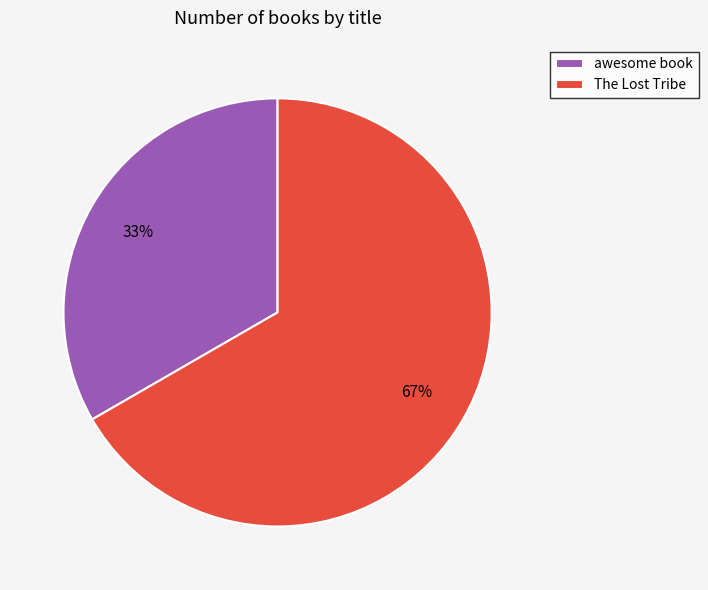

The The Lost Tribe slice represents 67% of the pie. True or false?

True